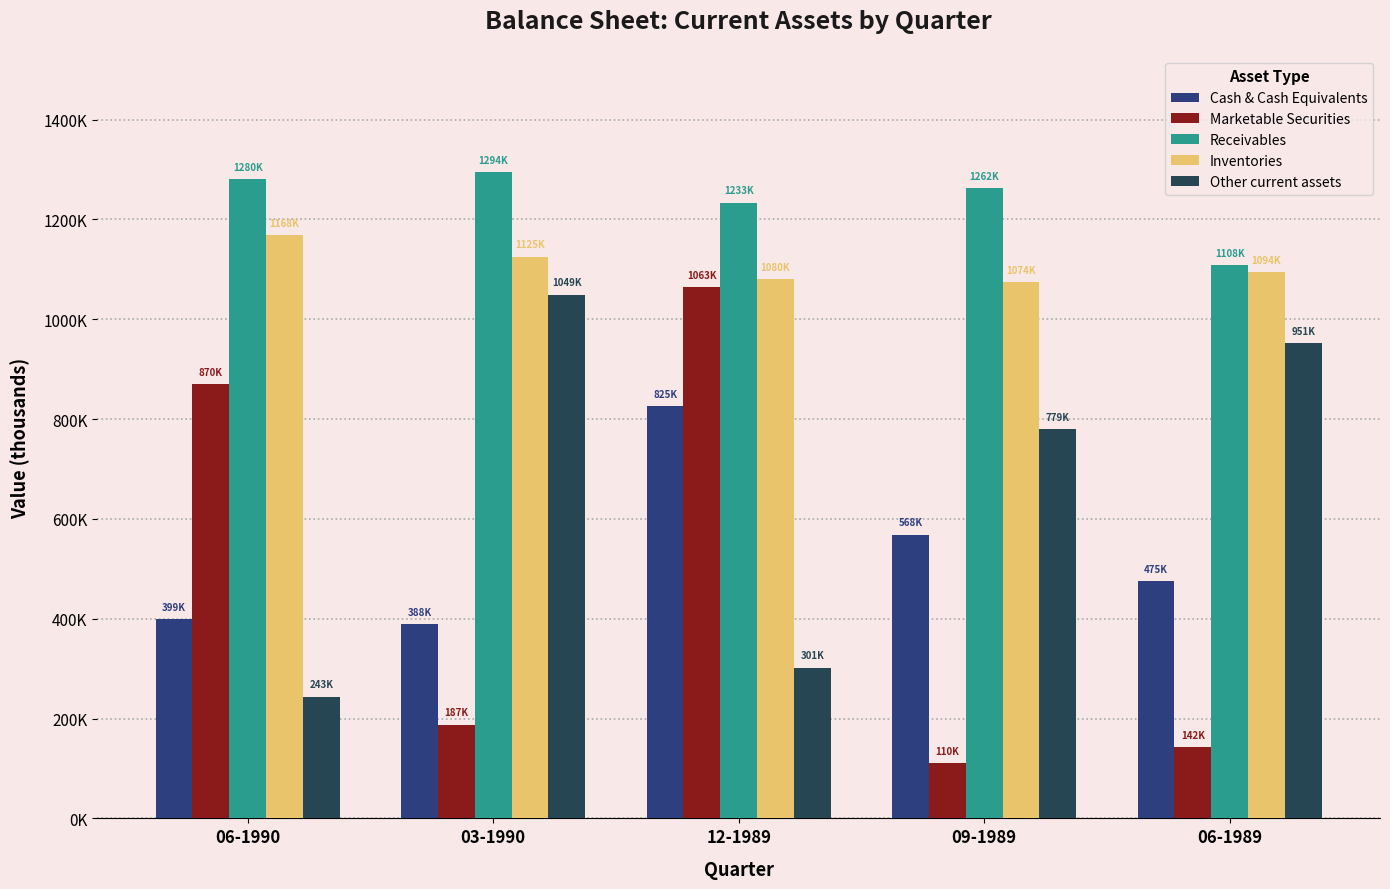

Rank the categories by Other current assets value from lowest to highest.

06-1990, 12-1989, 09-1989, 06-1989, 03-1990